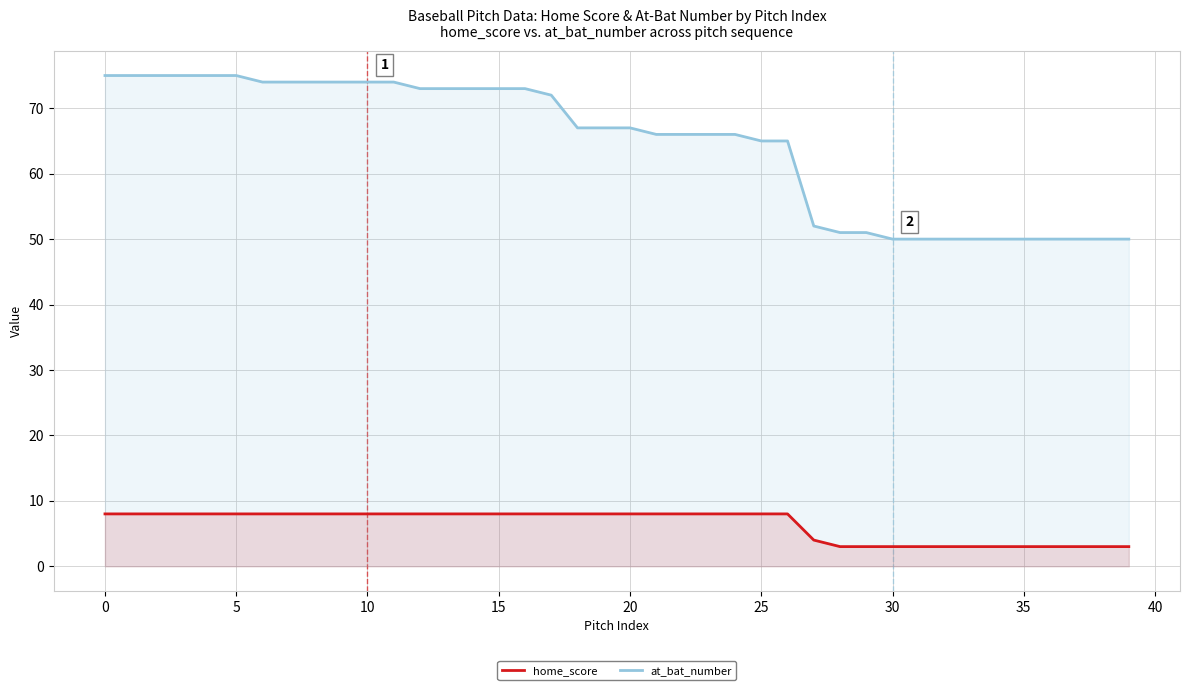

Is it true that at_bat_number equals 82 at 32?

False